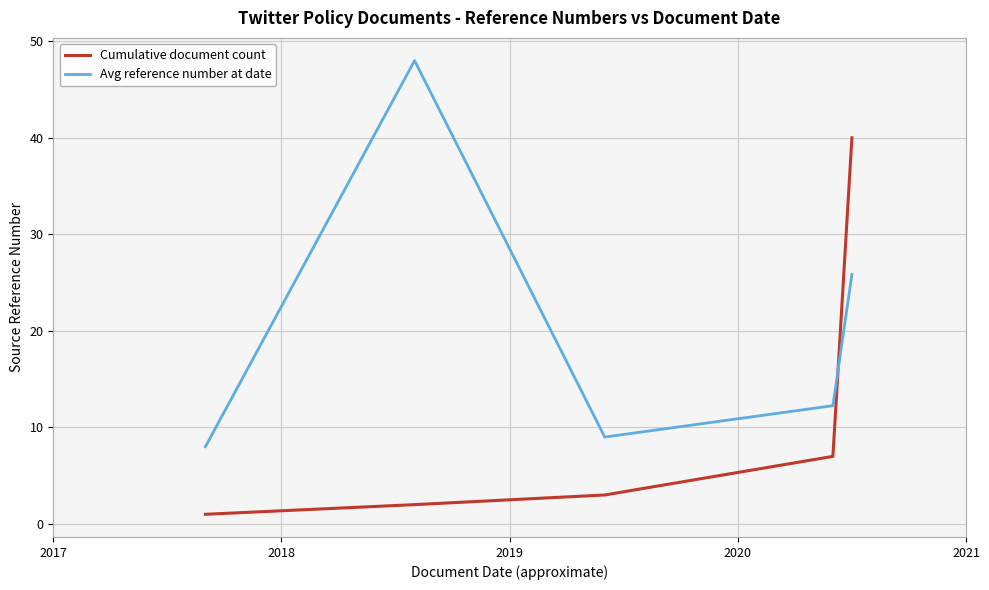

List the series in order of their peak value, highest first.

Avg reference number at date, Cumulative document count